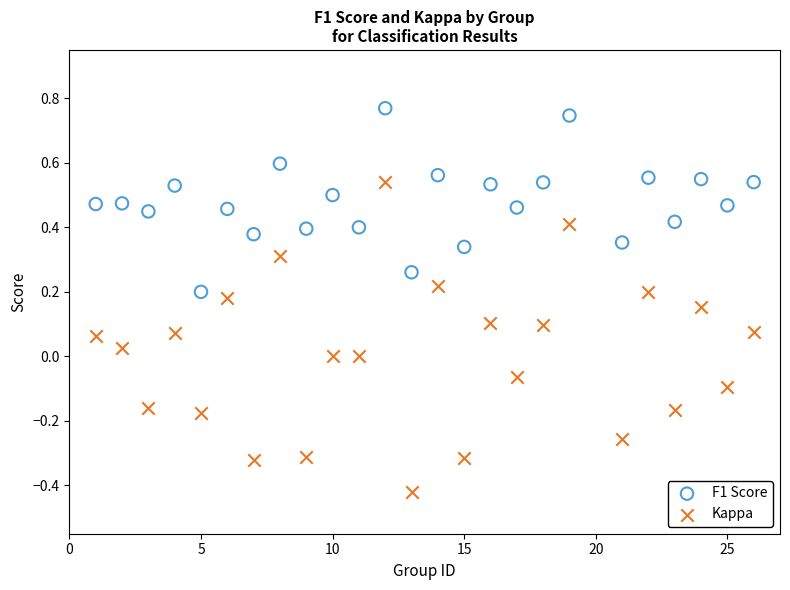

Across all data points, what is the range of Y values (max minus min)?

1.2